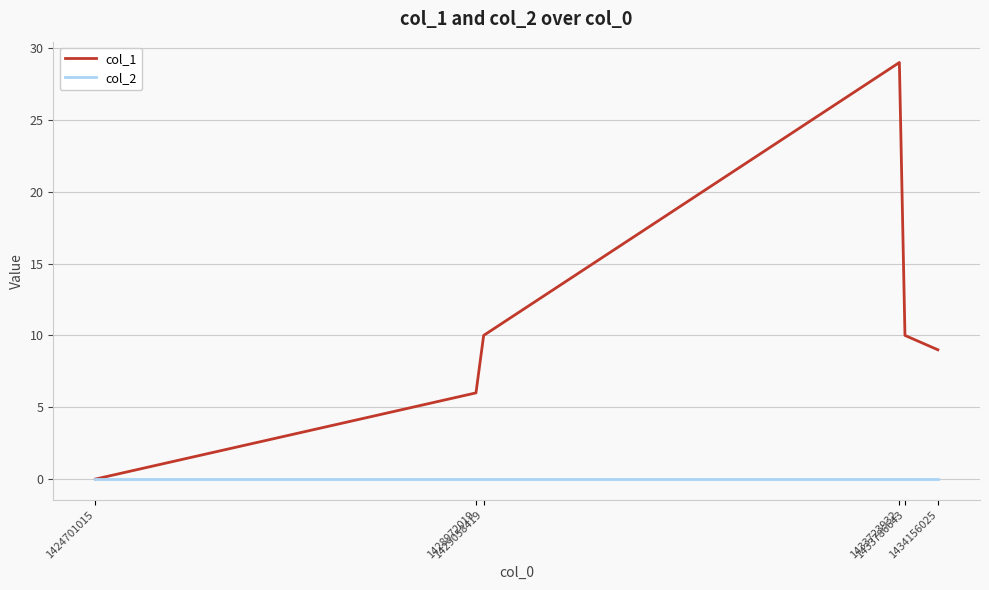

What is the total value across all series at 1428972019?

6